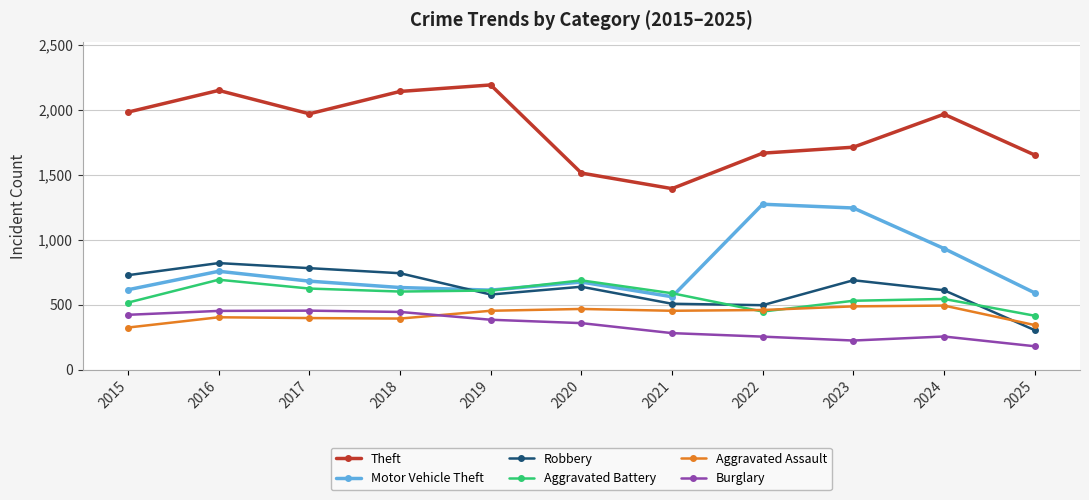

At 2018, list the series in order from smallest to largest.

Aggravated Assault, Burglary, Aggravated Battery, Motor Vehicle Theft, Robbery, Theft